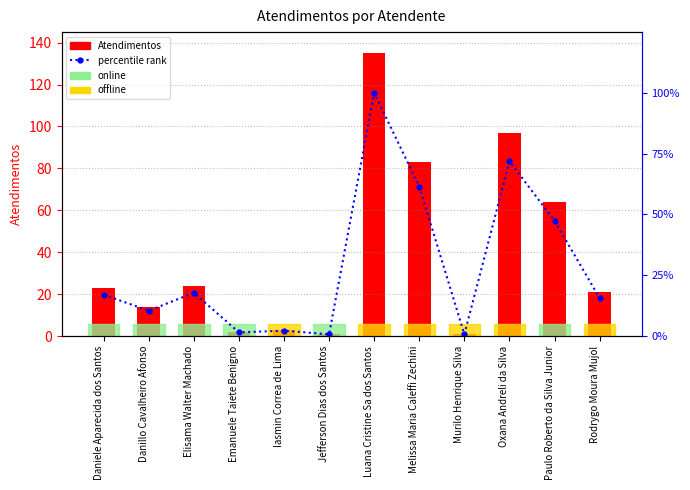

Are the bars grouped side by side (vs. stacked)?

Yes